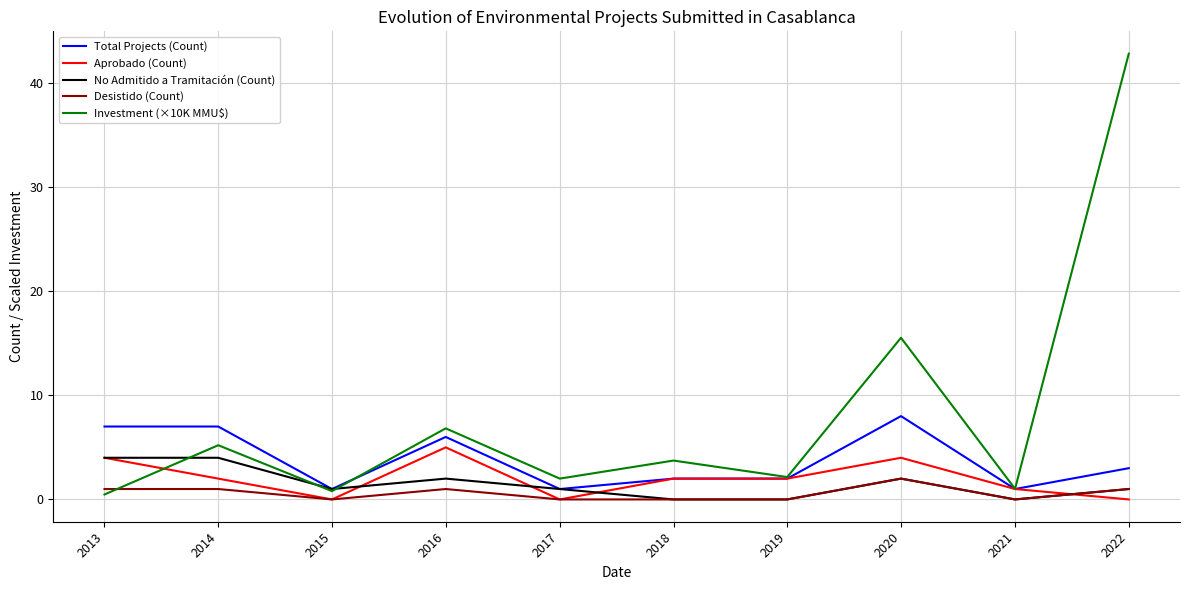

True or false: Desistido (Count) and Total Projects (Count) cross at least once.

False